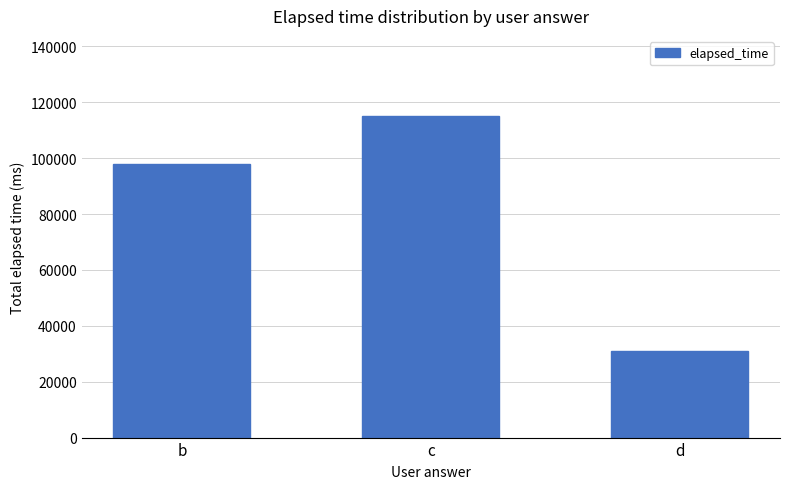

What is the greatest value displayed?

115000